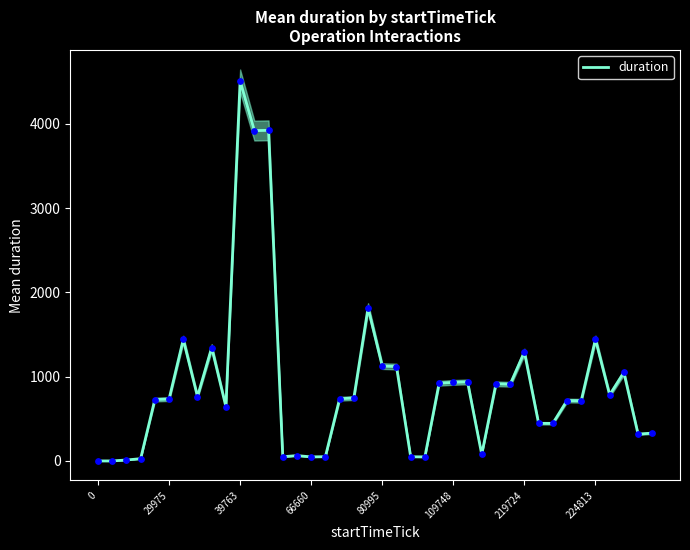

Which category has the highest value in the duration series?

39763